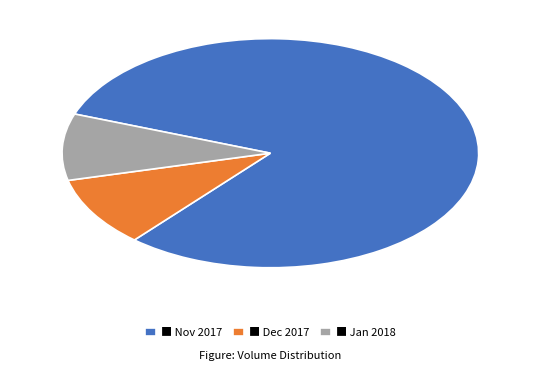

Is there a majority slice in this chart?

Yes